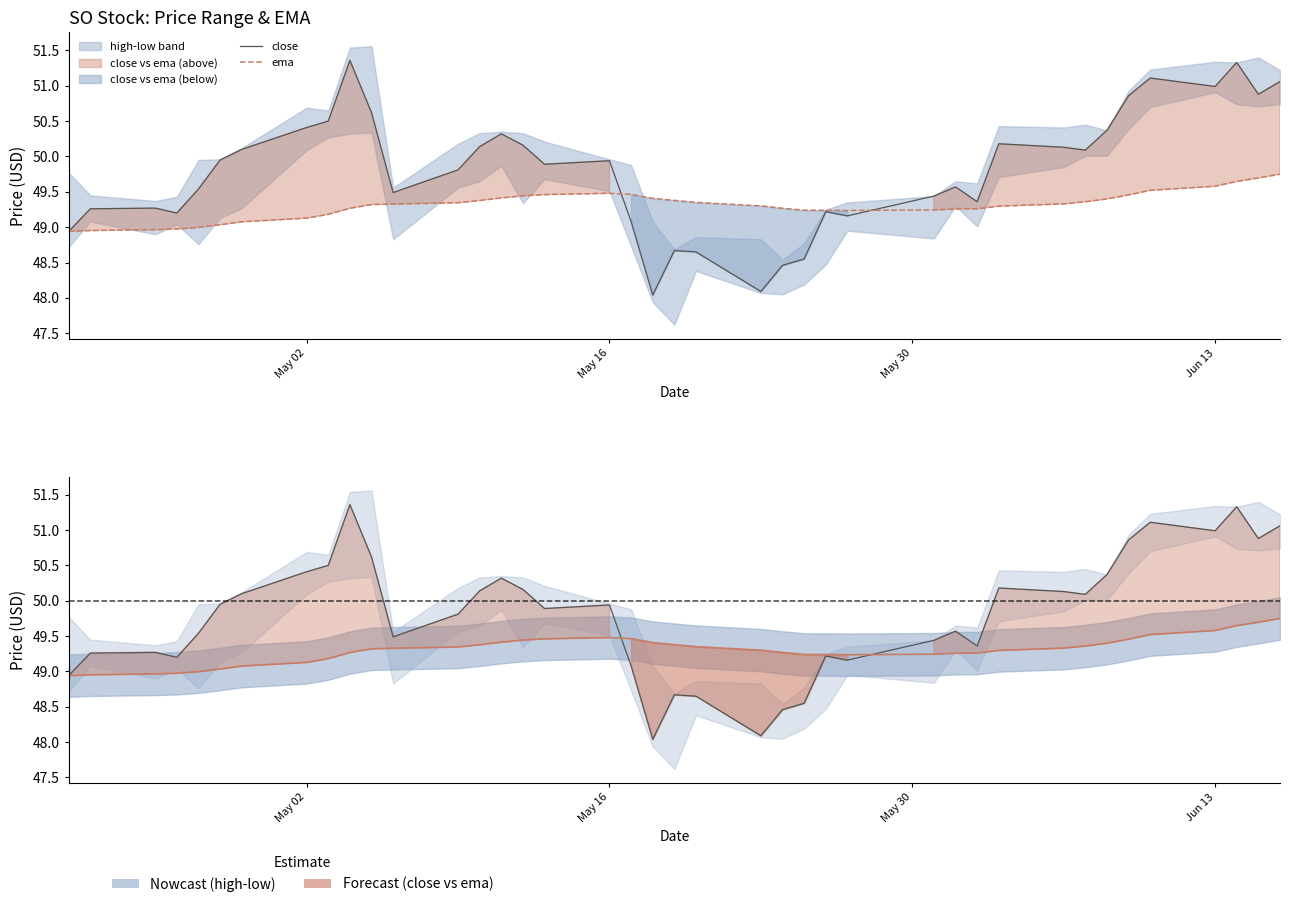

Which series has the largest total across all categories?

close